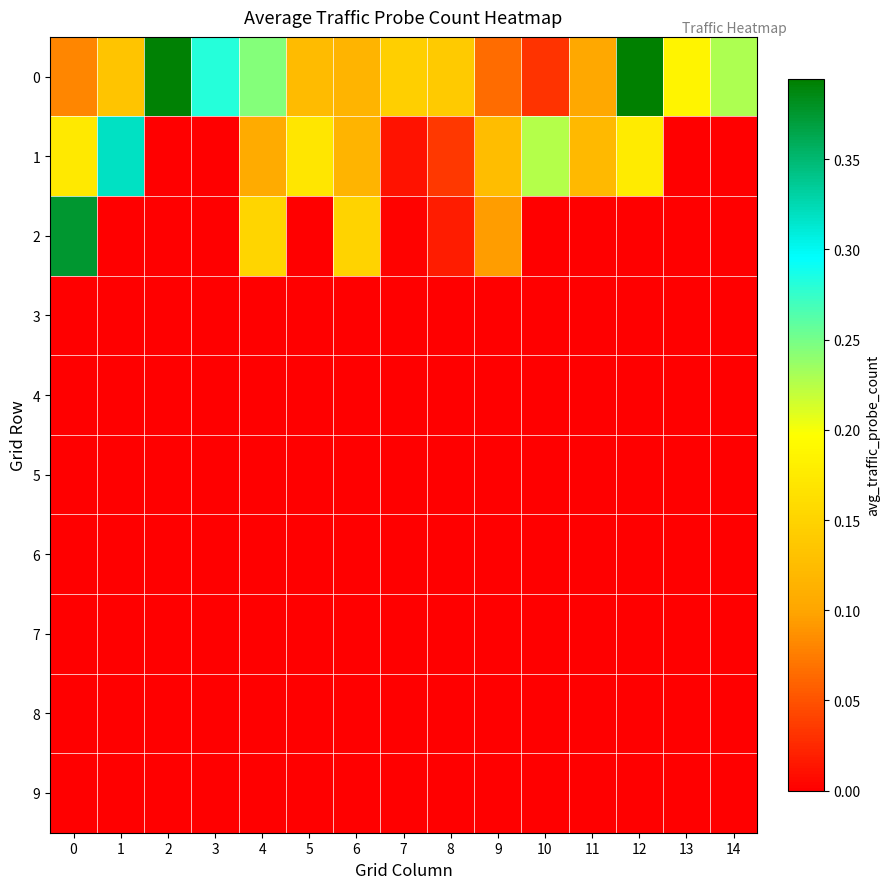

How many distinct data groups are displayed?

10